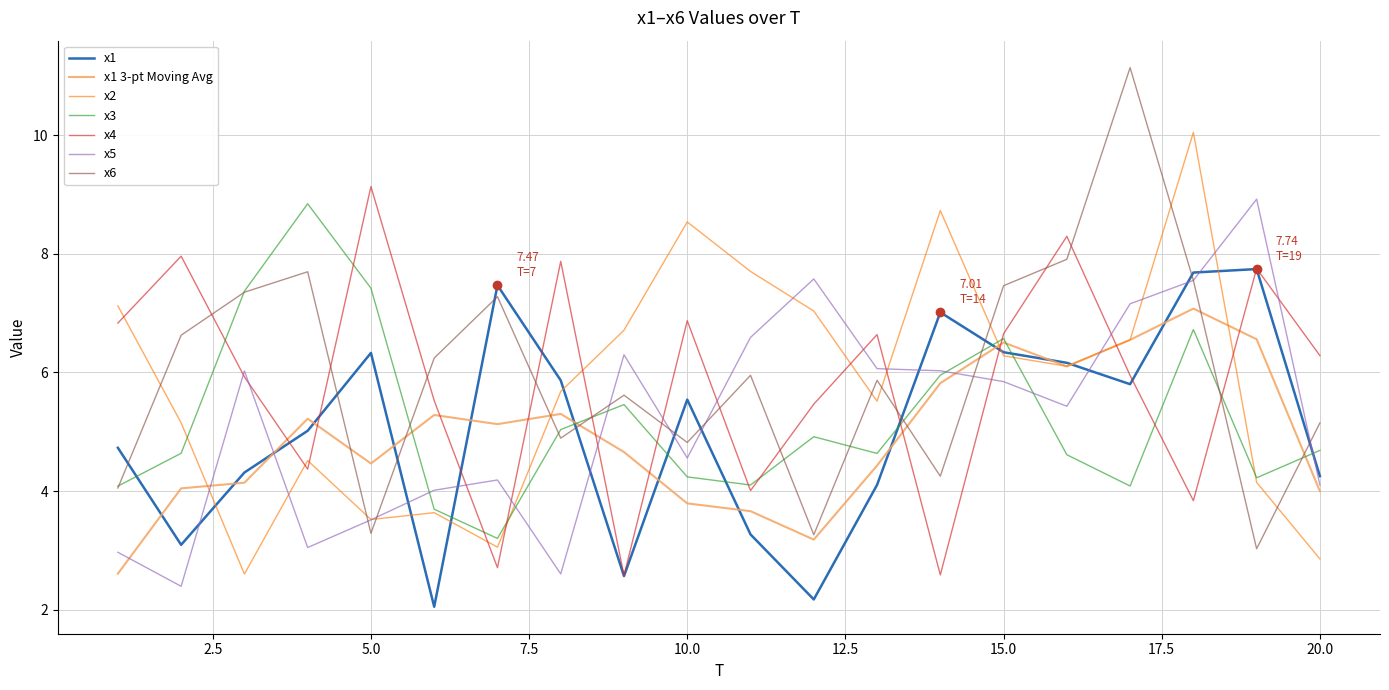

What is the maximum value for x6?

11.1